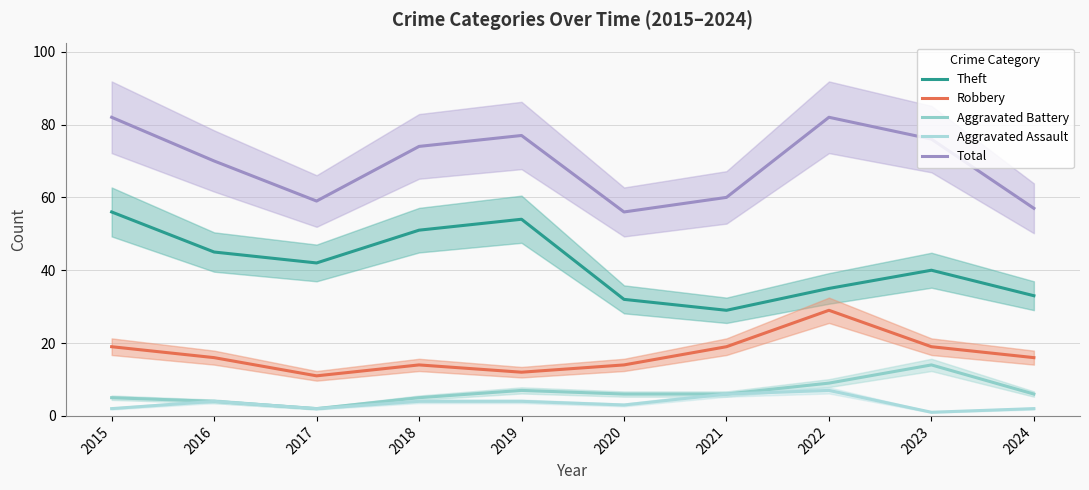

True or false: Aggravated Assault and Robbery cross at least once.

False